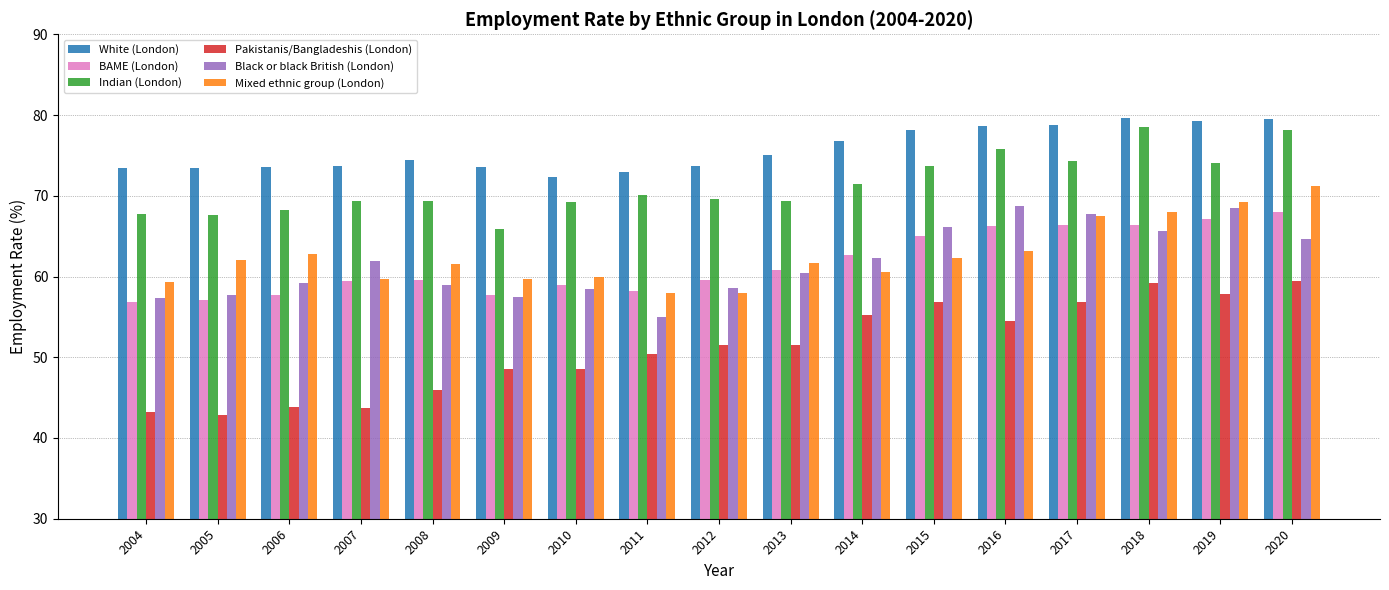

What is the difference between the maximum and minimum values in the Mixed ethnic group (London) series?

13.3